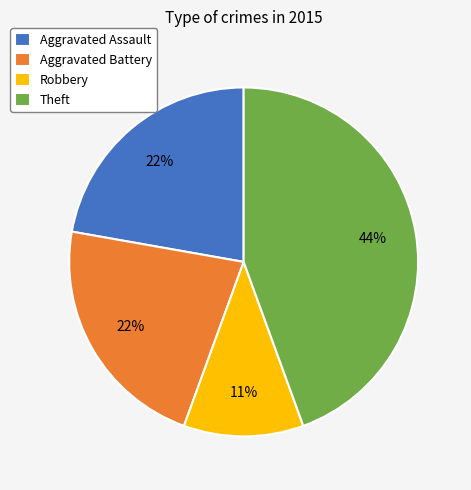

Which has a higher value, Aggravated Assault or Theft?

Theft